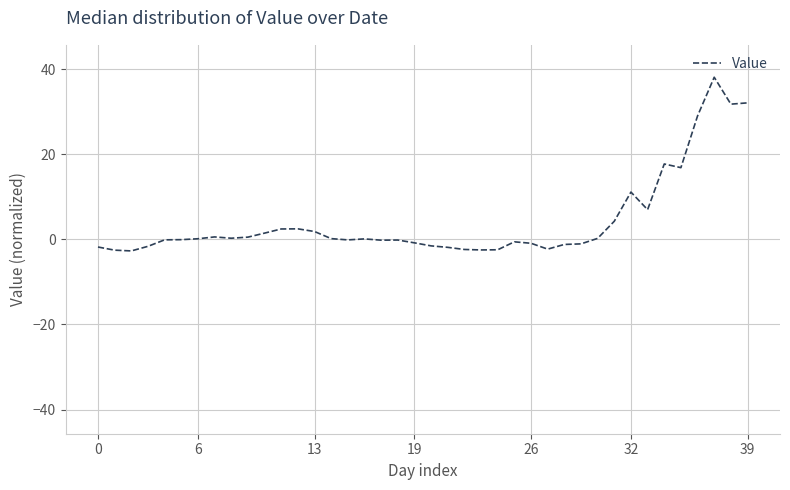

How many series are shown in this chart?

1